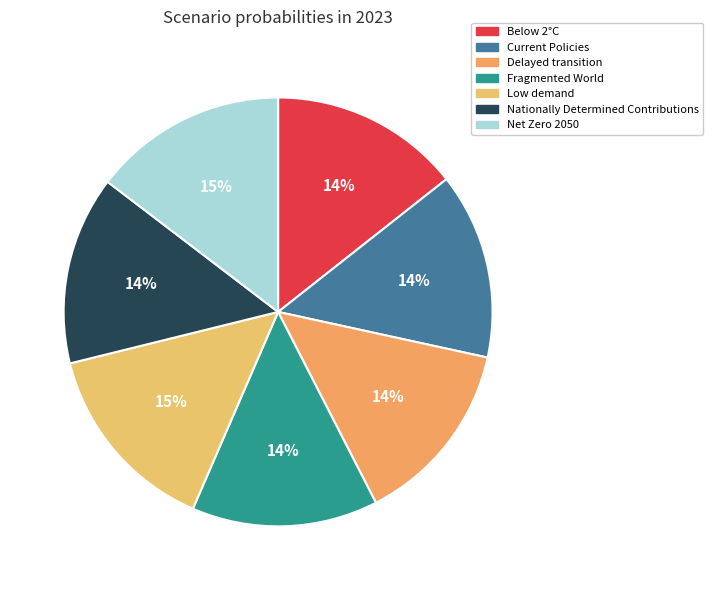

To the nearest percent, what portion does Net Zero 2050 represent?

15%